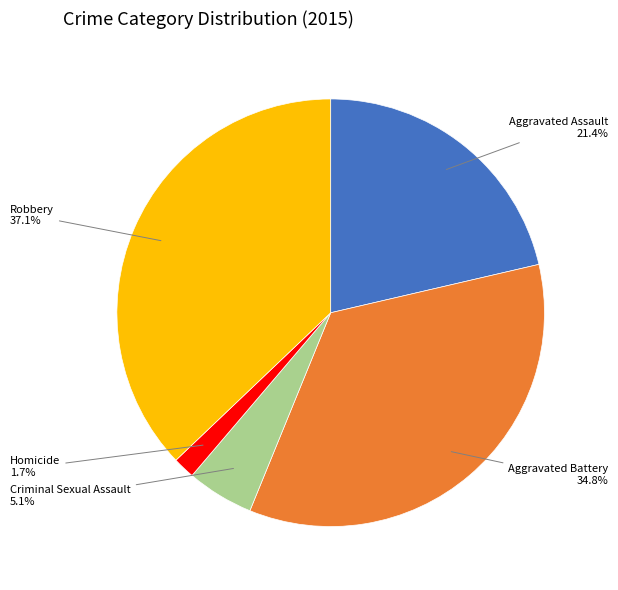

Does any single category account for the majority?

No